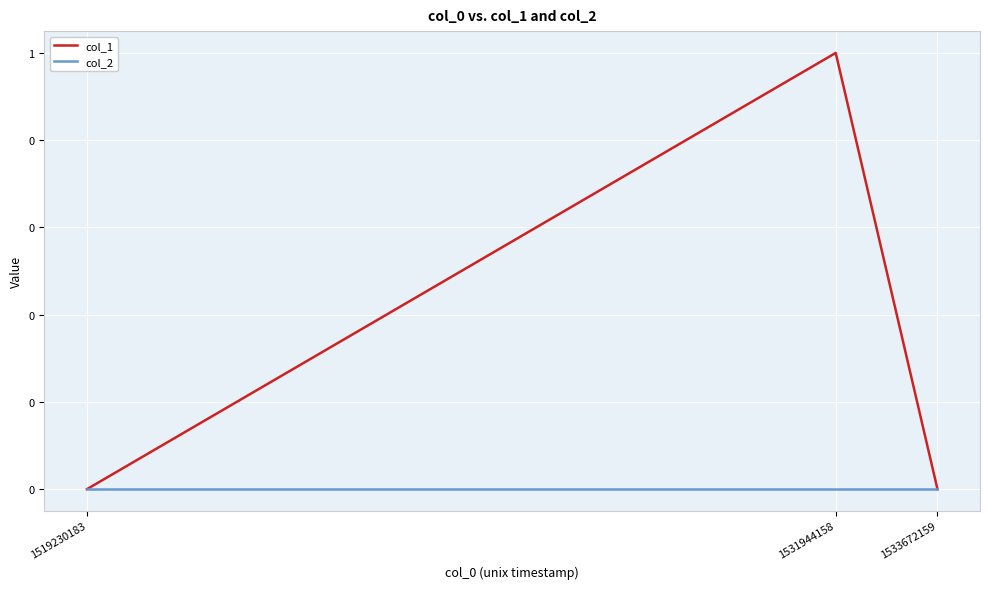

Is this an area chart (filled region under the line)?

No